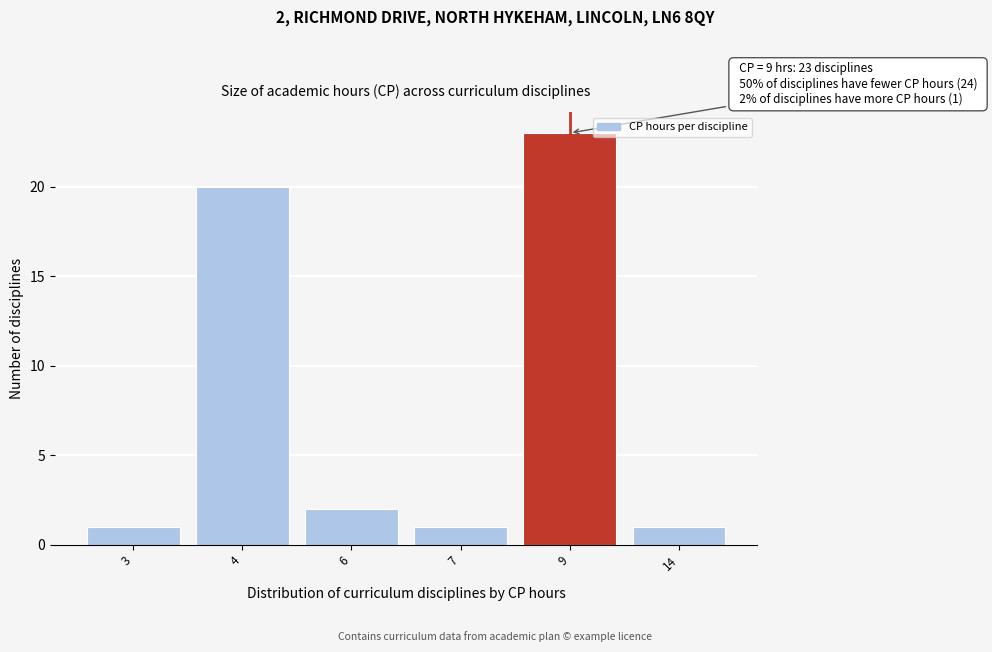

Reading left to right, list all the values displayed in this chart.

1	20	2	1	23	1